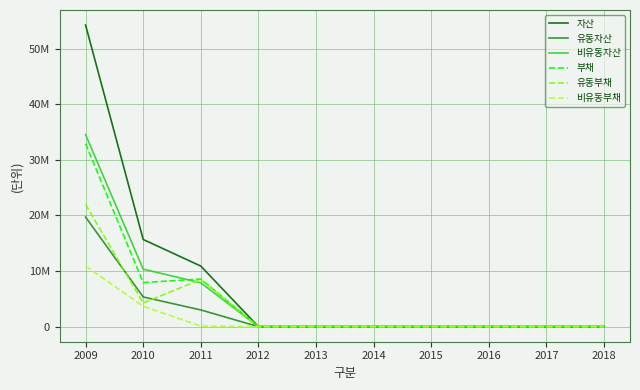

At 2013, list the series in order from smallest to largest.

자산, 유동자산, 비유동자산, 부채, 유동부채, 비유동부채